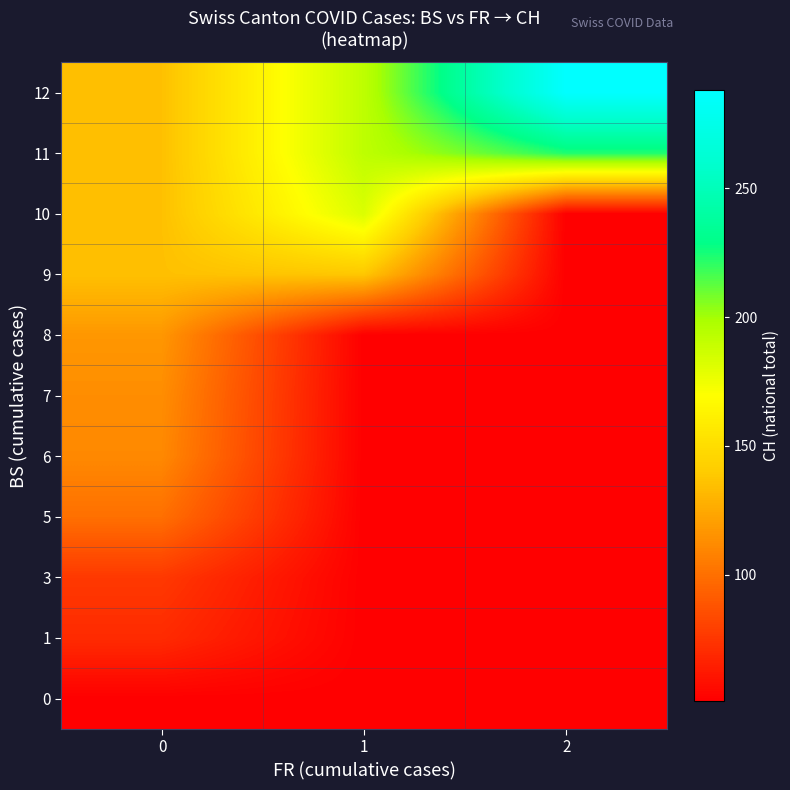

What is the maximum value shown in the chart?

288